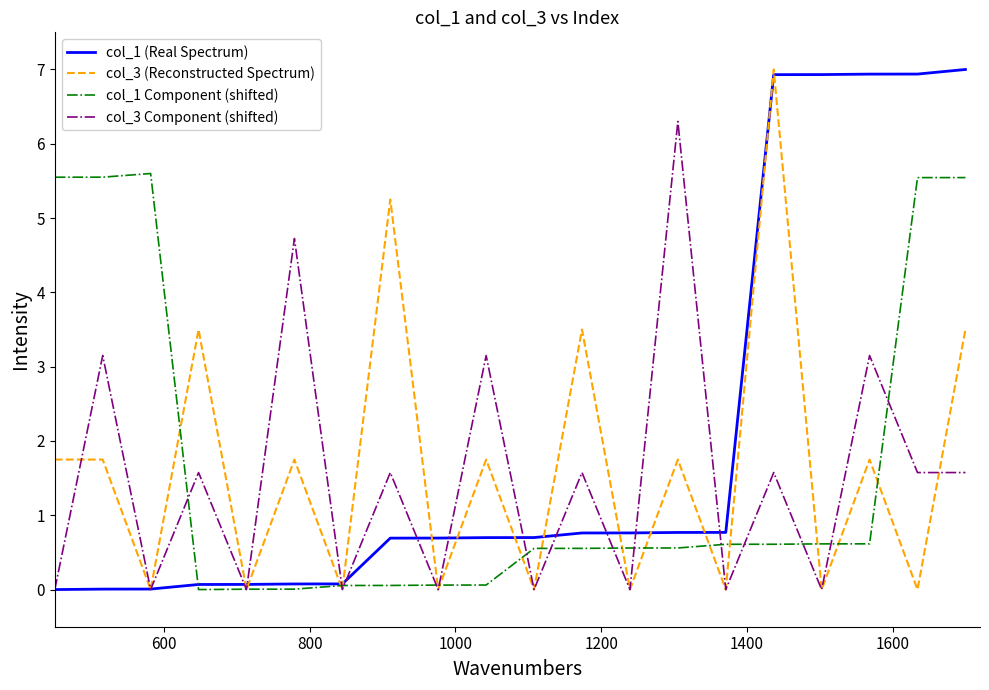

What is the maximum value for col_1 (Real Spectrum)?

7.0